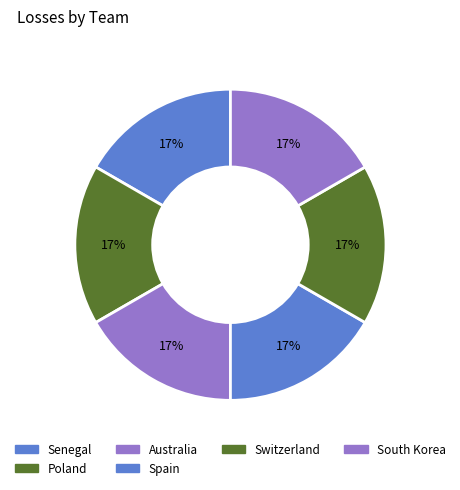

How many segments does this pie chart have?

6